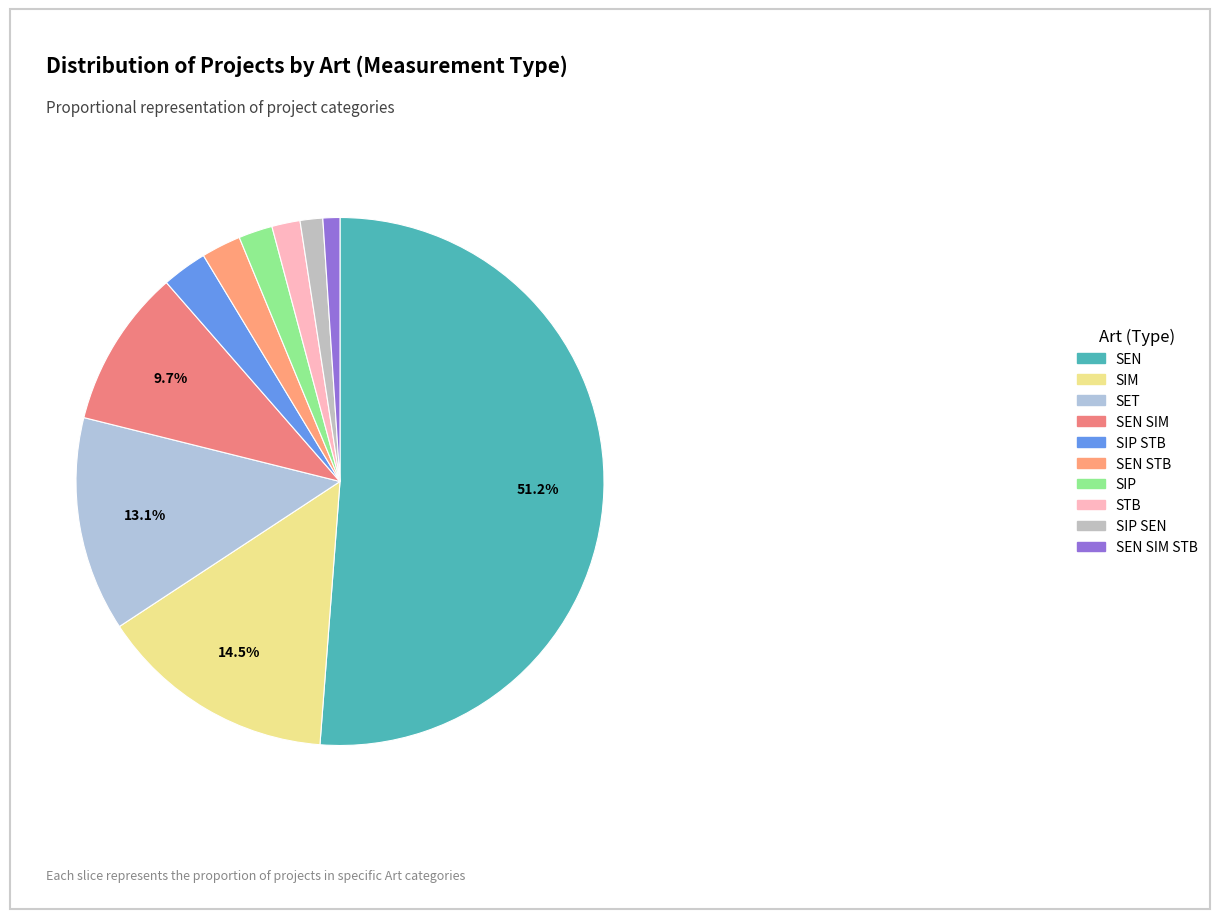

Which has a higher value, SIP STB or SEN STB?

SIP STB